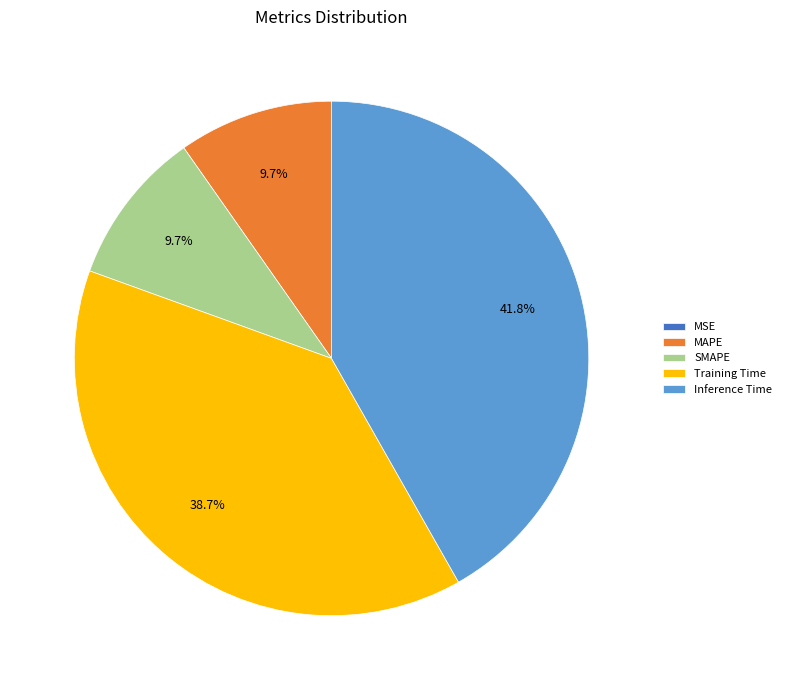

How much of the chart is everything except Inference Time?

58.2%